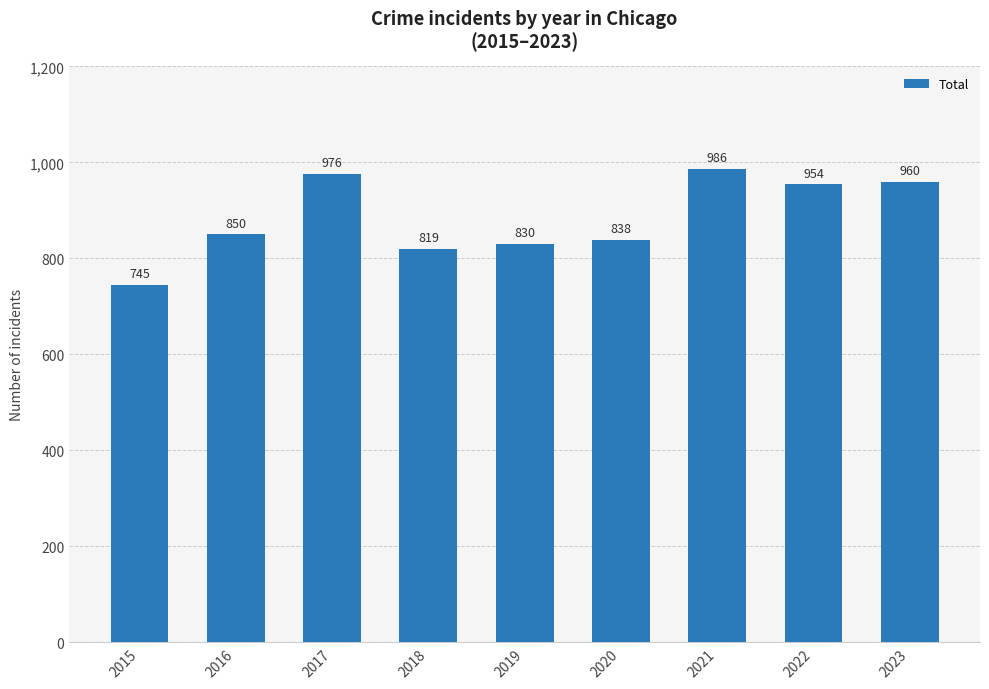

The chart shows a value of 478 at 2020. True or false?

False